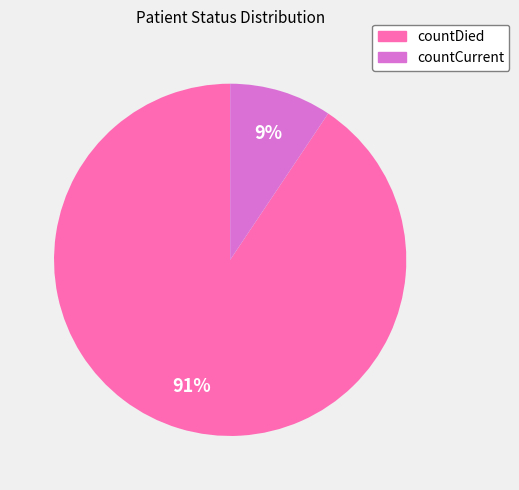

Which category has the biggest portion of the pie?

countDied